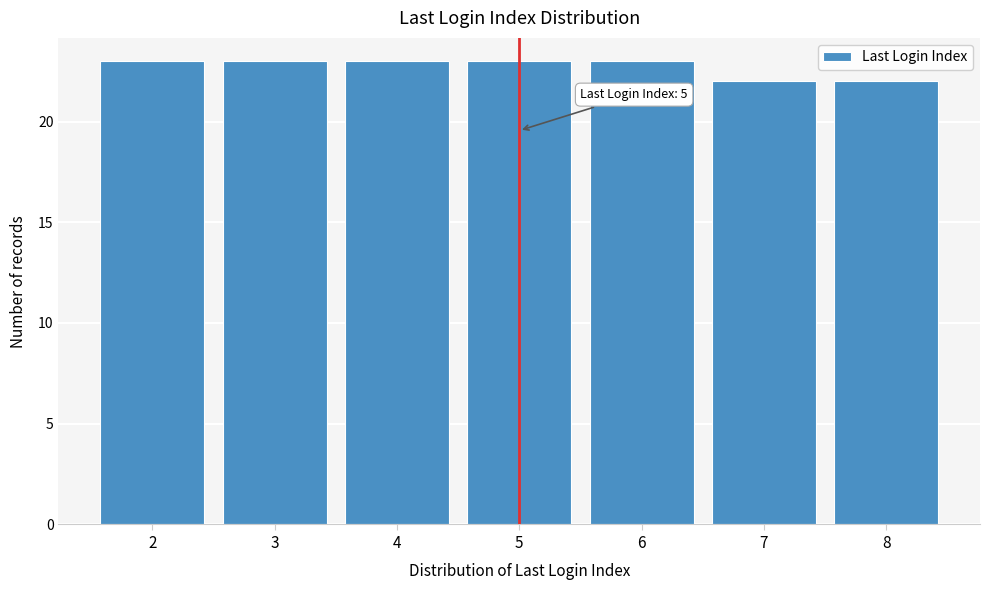

Reading right to left, extract all data points from this chart.

8=22	7=22	6=23	5=23	4=23	3=23	2=23